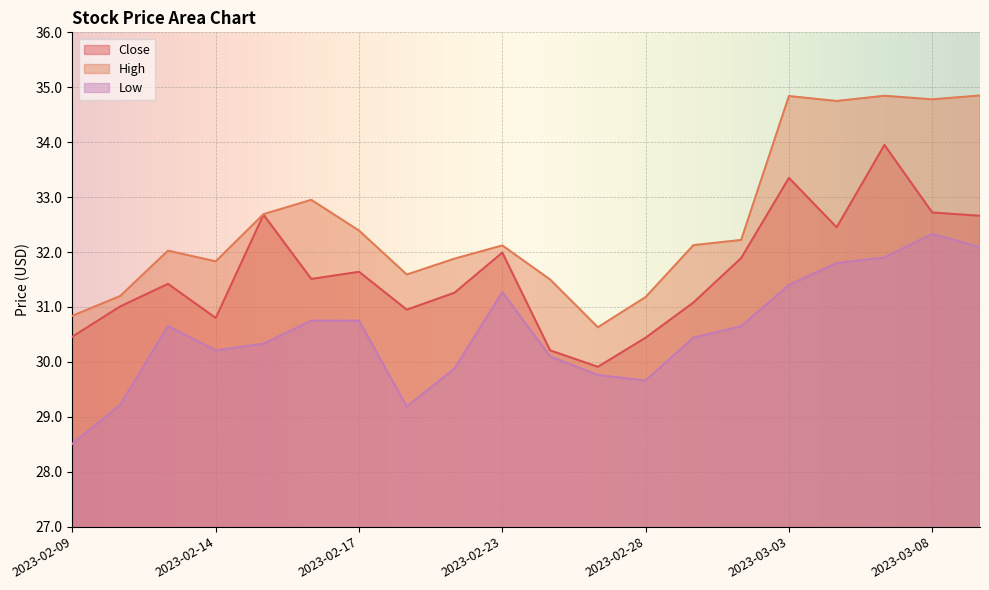

At 2023-02-28, list the series in order from largest to smallest.

High, Close, Low